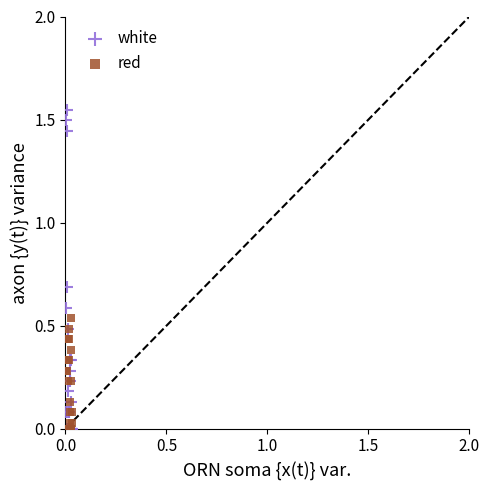

What are all the series names shown in the legend?

white, red